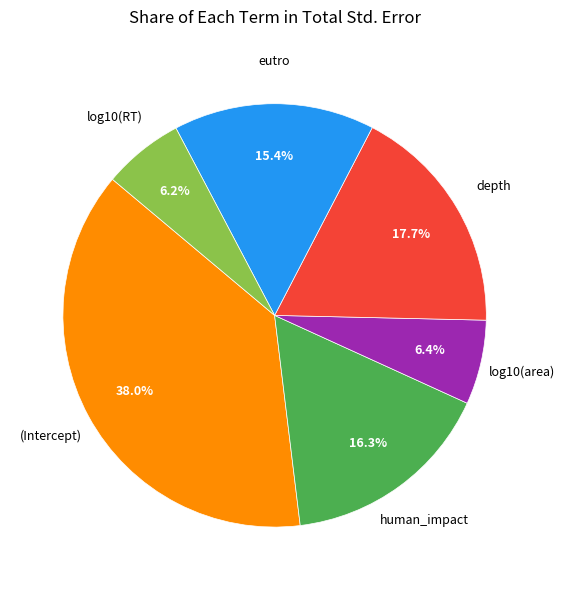

How many segments does this pie chart have?

6